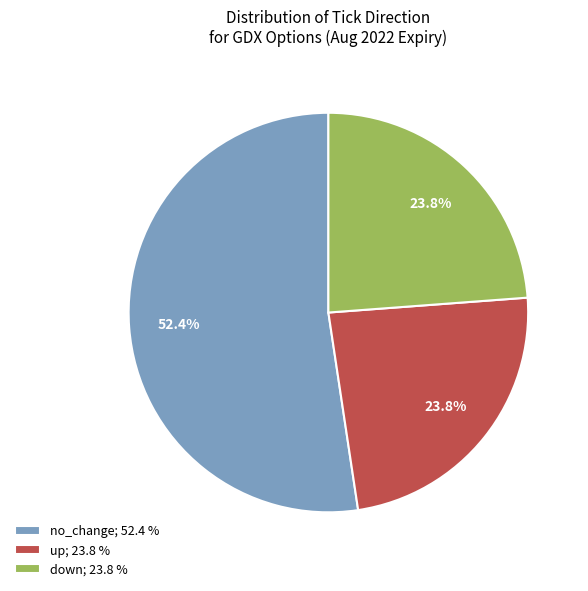

How many segments does this pie chart have?

3